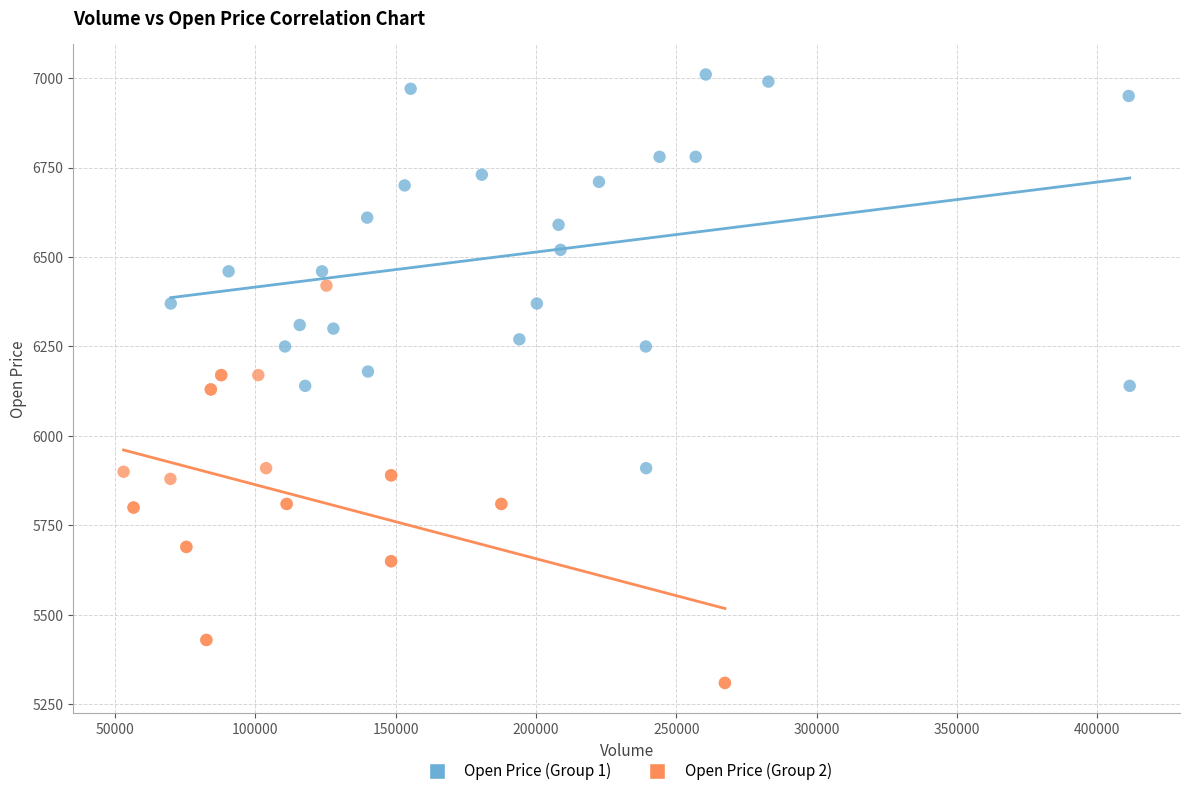

What are all the series names shown in the legend?

Open Price (Group 1), Open Price (Group 2)